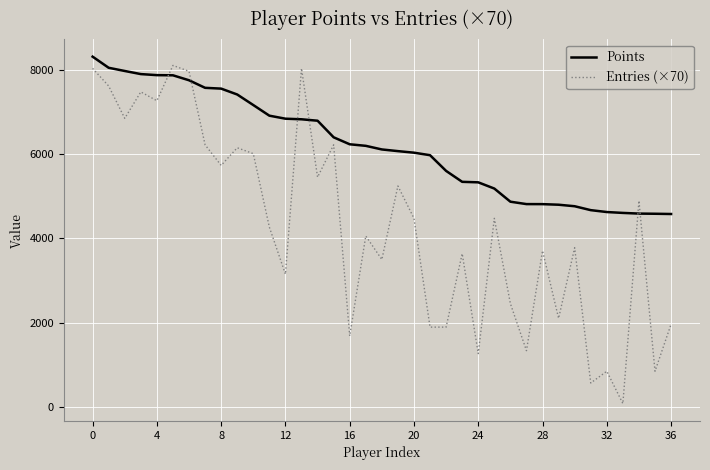

Which series has the largest range (max minus min)?

Entries (×70)